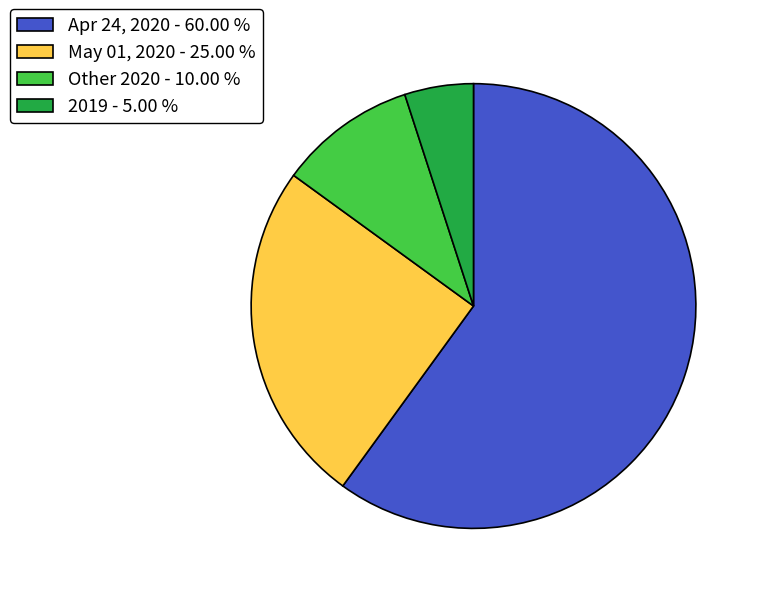

Combined, do Other 2020 - 10.00 % and Apr 24, 2020 - 60.00 % account for over 50%?

Yes